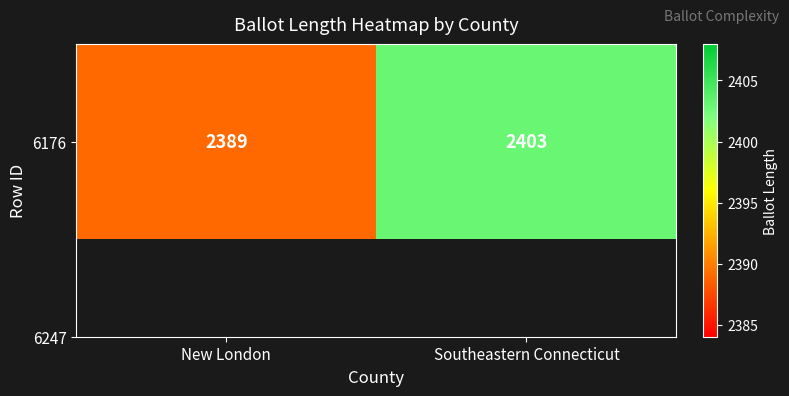

What is the minimum value shown in the chart?

2389